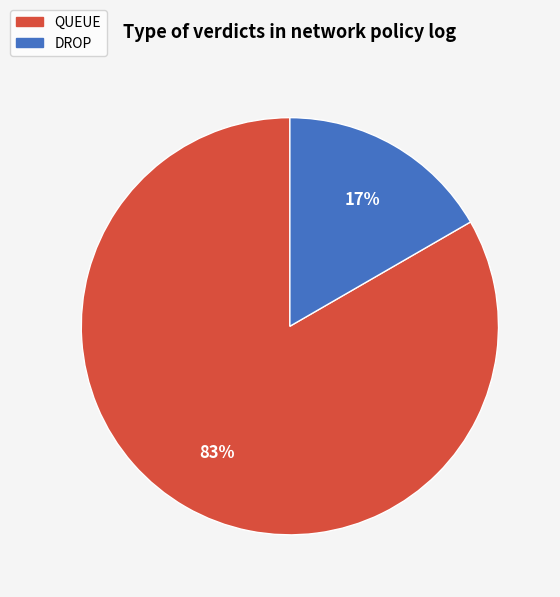

What is the majority slice?

QUEUE